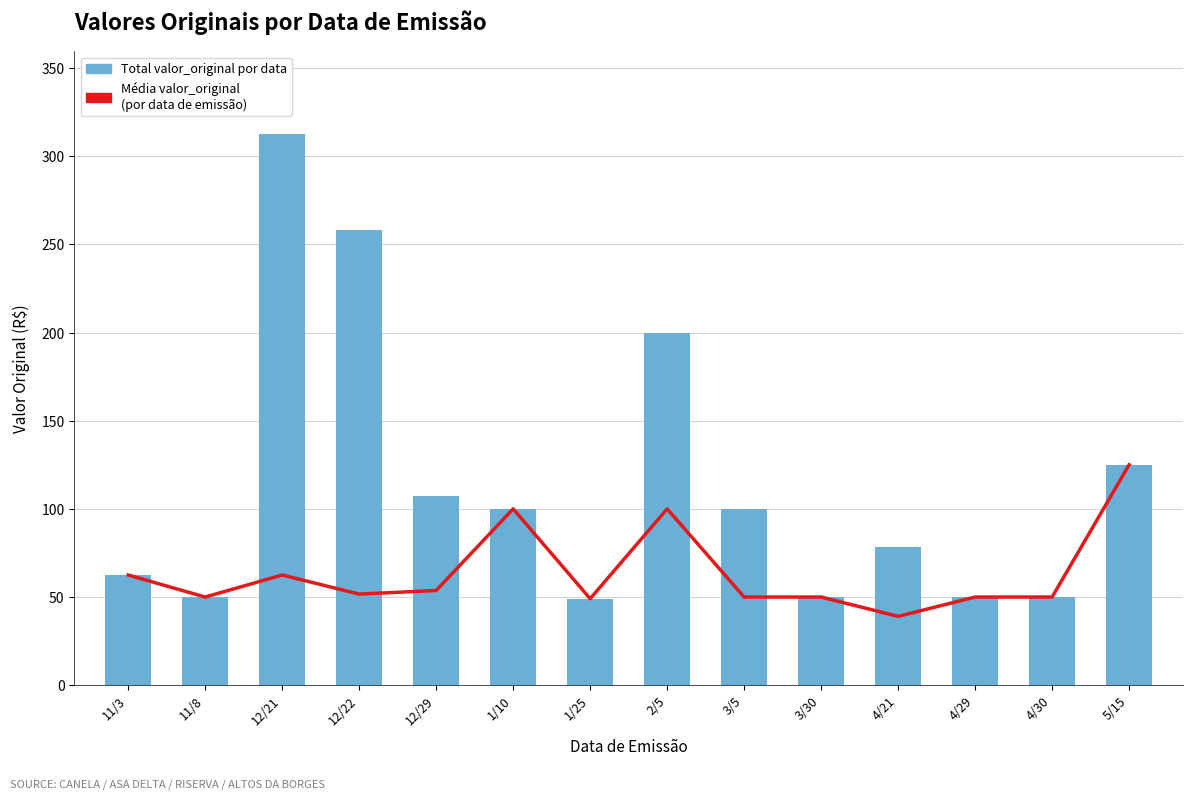

What is the label of the 7th bar from the left?

1/25